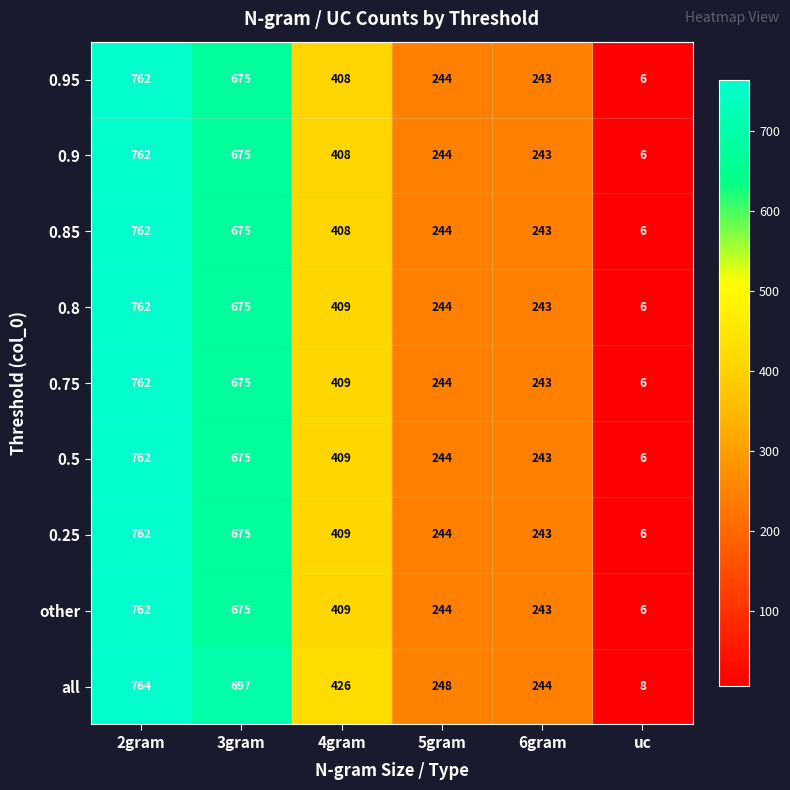

Which category has the lowest value in the 0.5 series?

uc